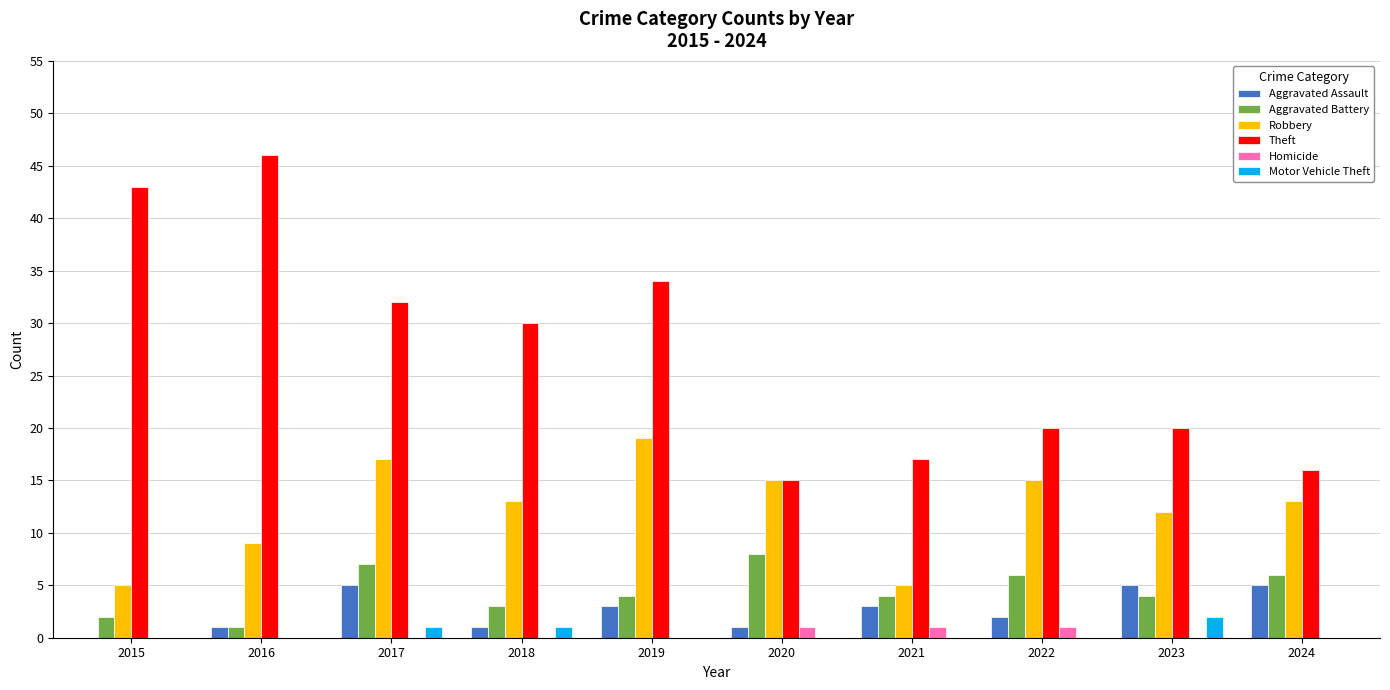

What is the total value across all series at 2019?

60